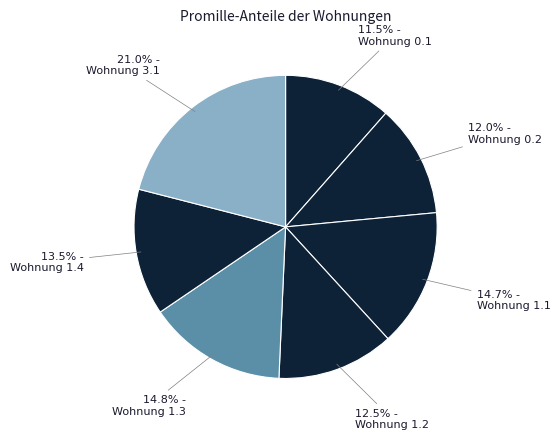

To the nearest percent, what is the average slice percentage?

14%